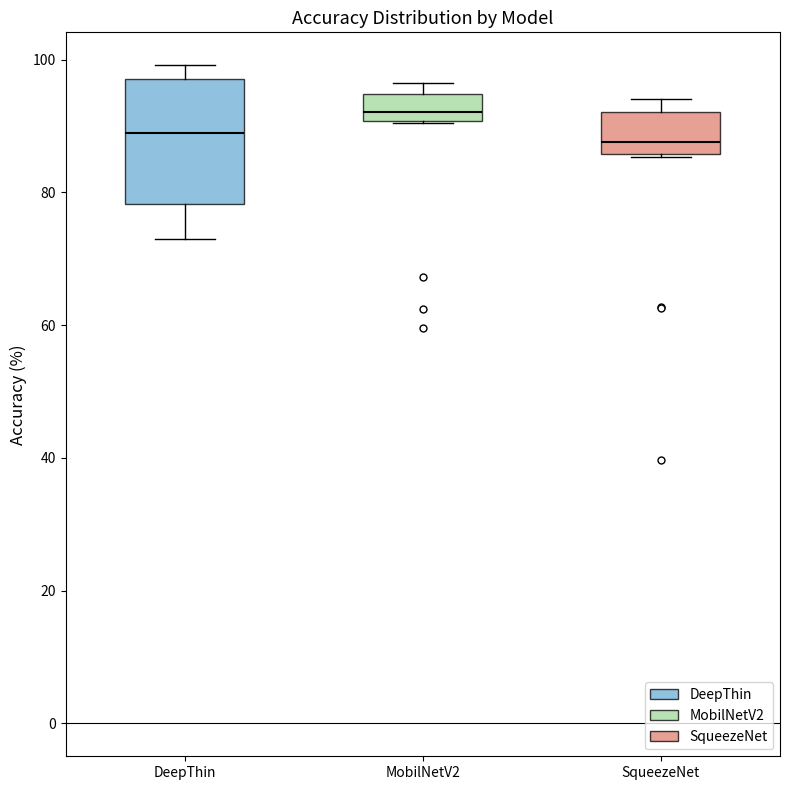

Reading left to right, read every box against the y-axis: the position of its median line, the range the box covers, and the ends of its whiskers. The values are not printed on the chart, so give them approximately, as read against the axis.

DeepThin: median 88, box 78 to 98, whiskers 72 to 100
MobilNetV2: median 92, box 90 to 94, whiskers 90 to 96
SqueezeNet: median 88, box 86 to 92, whiskers 86 to 94